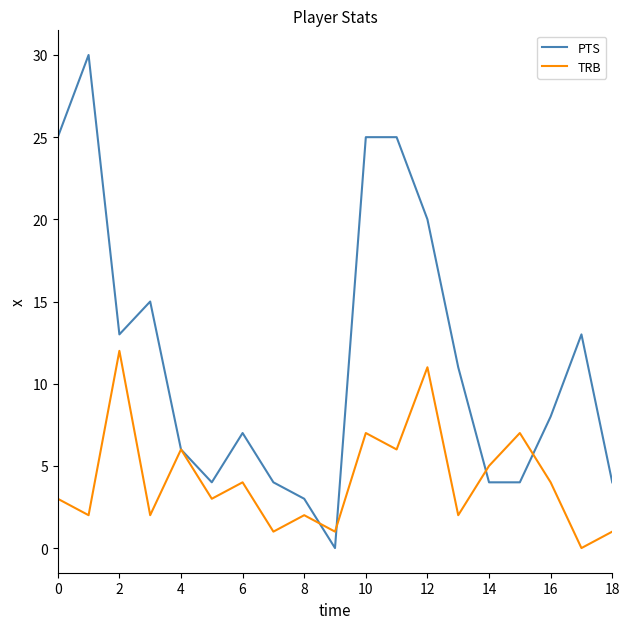

Which series has the largest total across all categories?

PTS